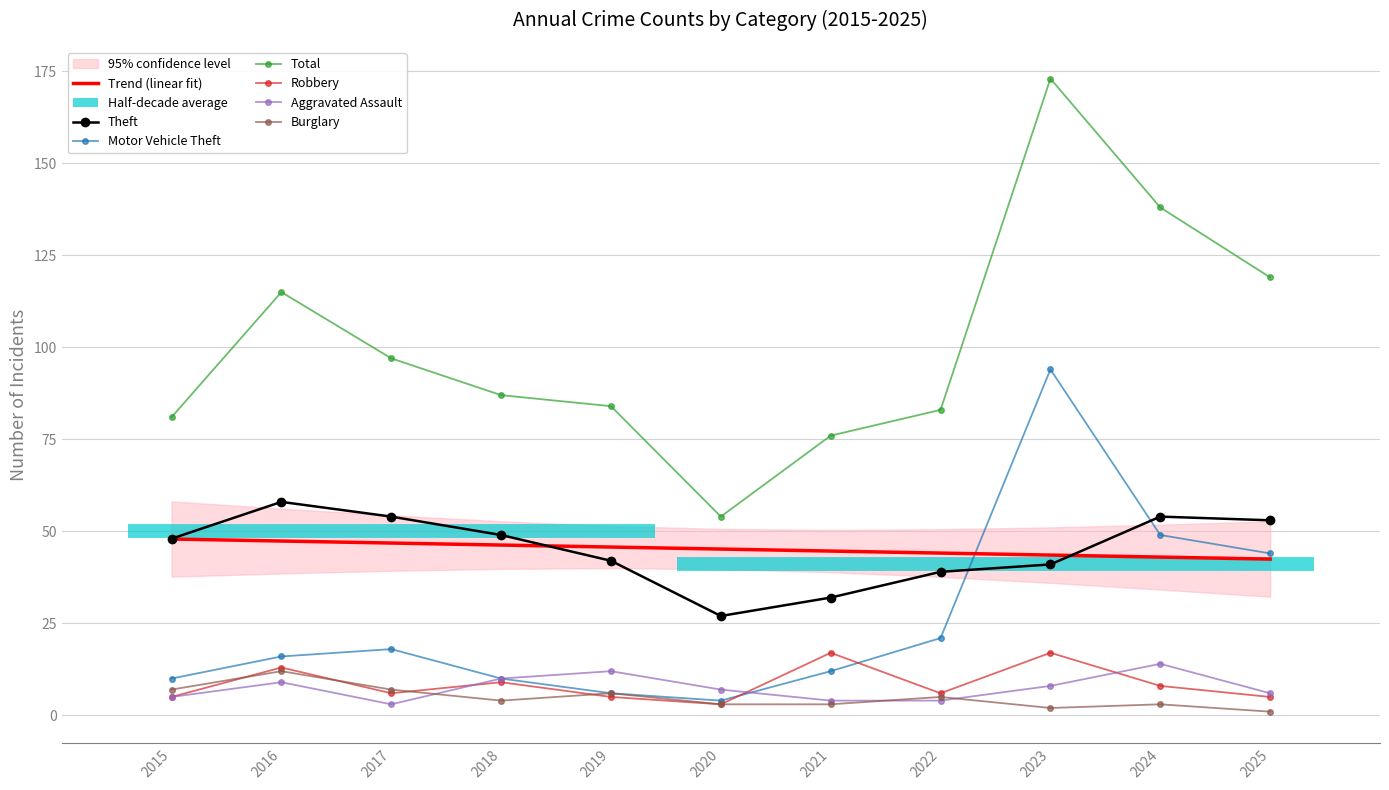

Does the chart have visible grid lines?

Yes